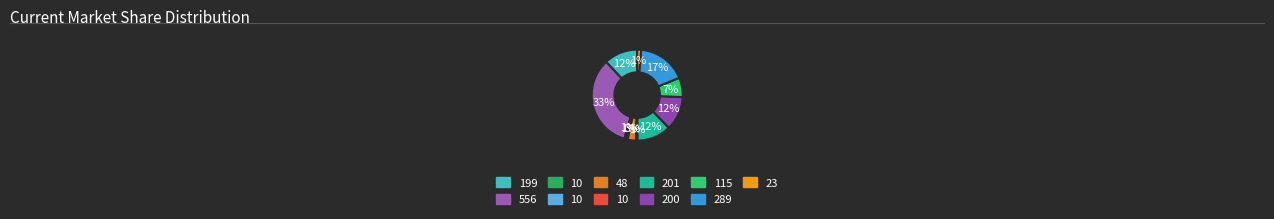

To the nearest percent, what is the average slice percentage?

9%